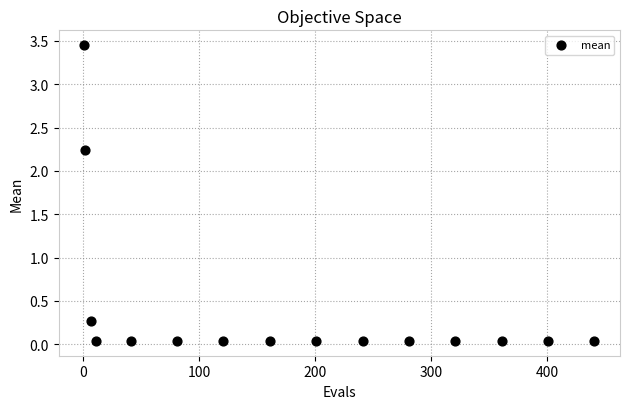

What is the range of Y values (max minus min)?

3.4